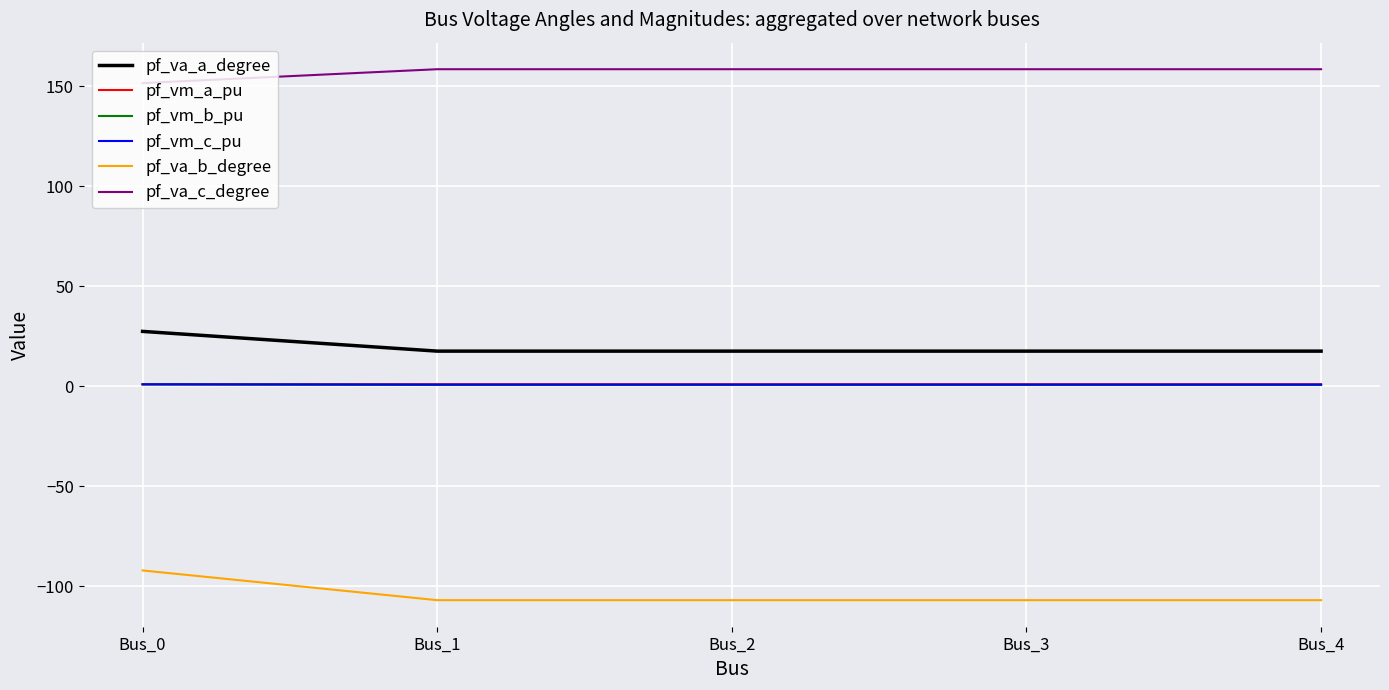

True or false: pf_va_b_degree and pf_vm_b_pu intersect in this chart.

False